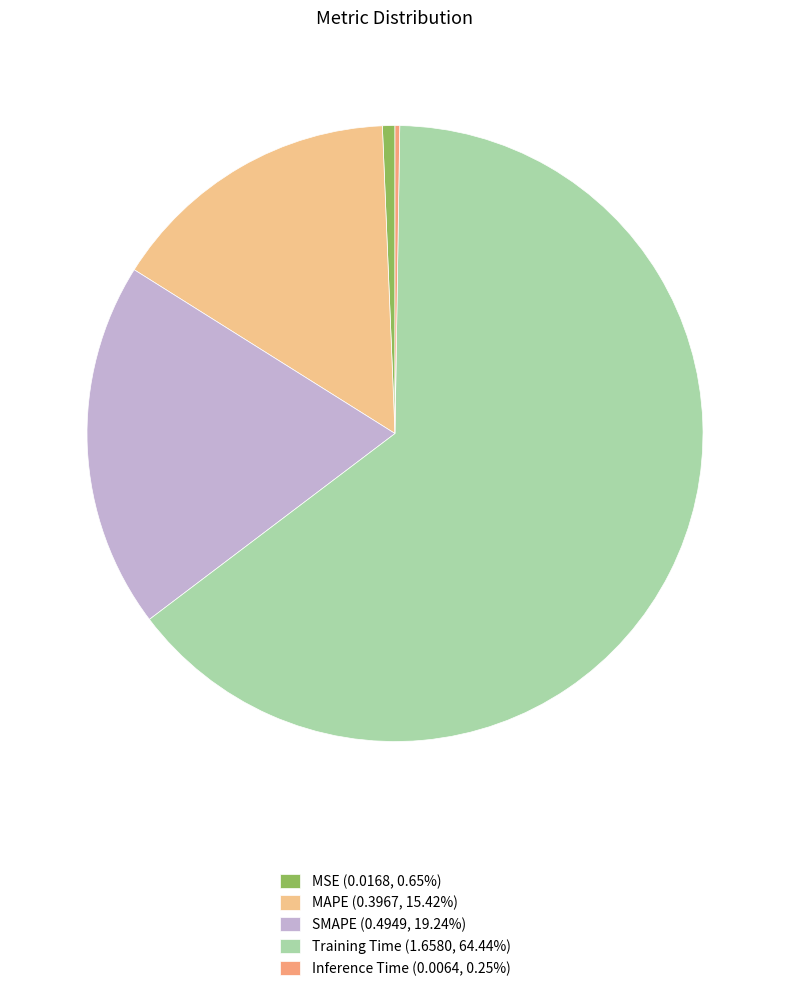

To the nearest percent, what percentage of the pie is MSE?

1%